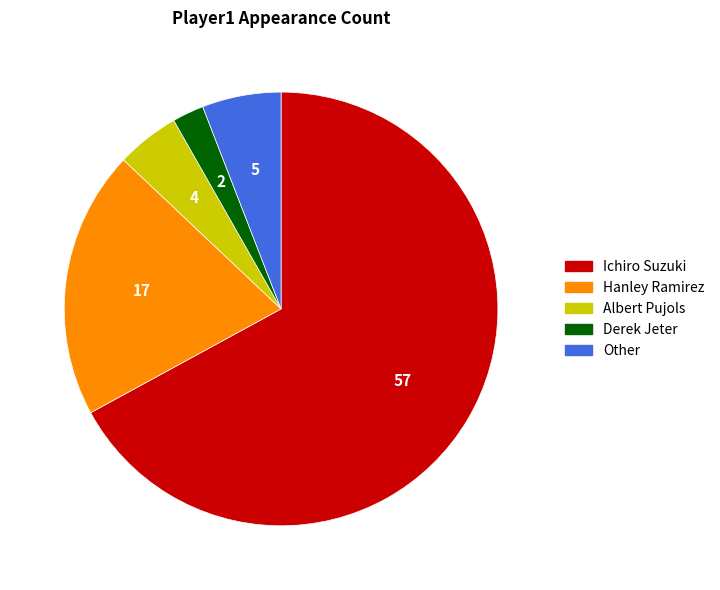

Count the number of slices in the pie.

5